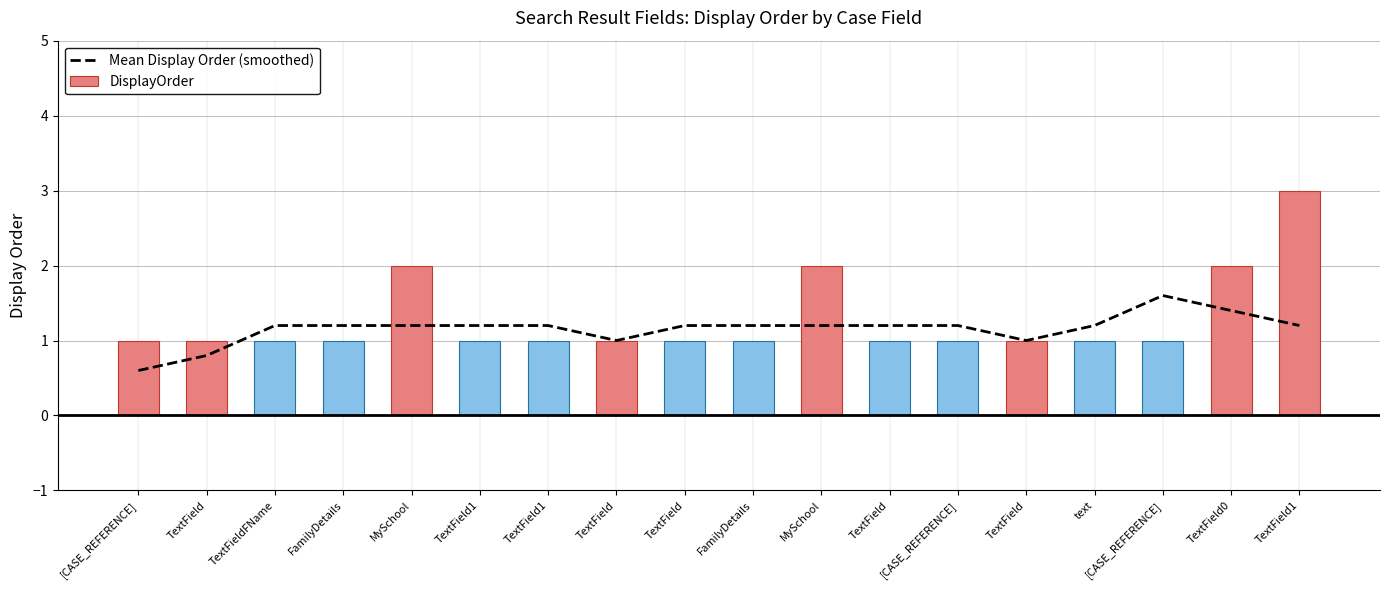

Does the chart contain stacked bars?

No